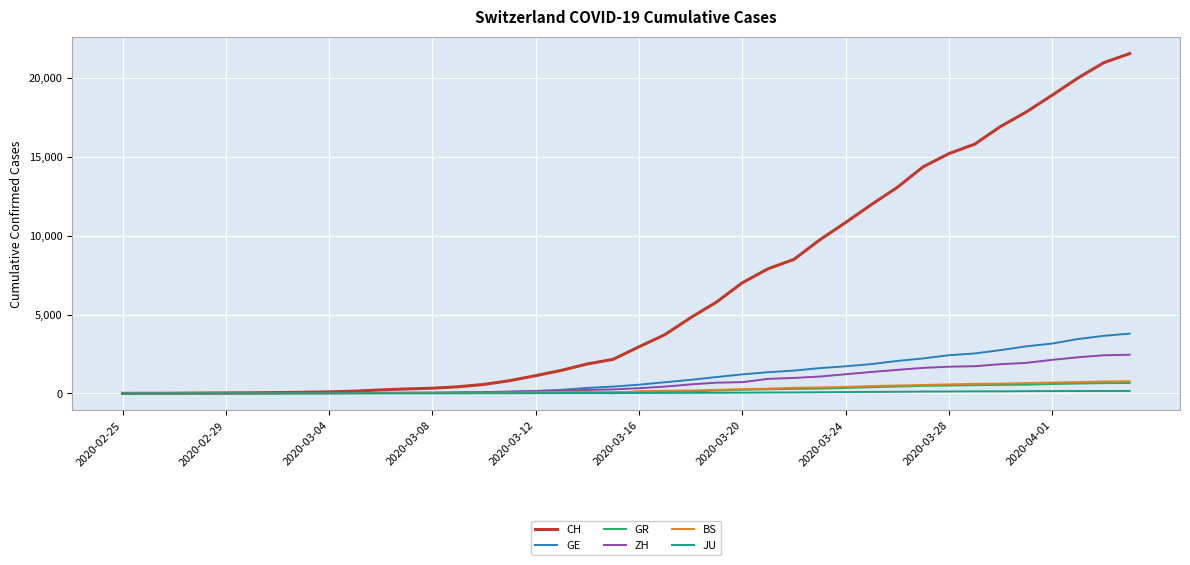

Does the chart display data point markers on the line(s)?

No